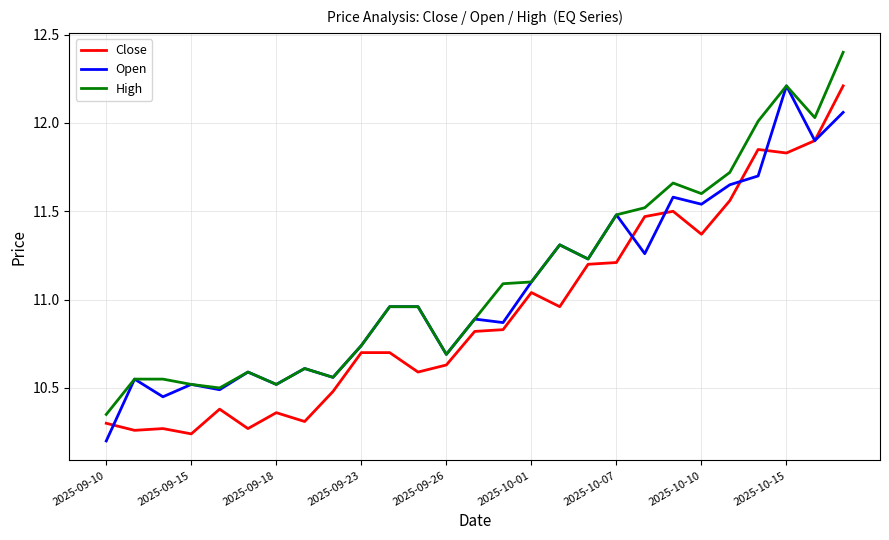

What is the maximum value for High?

12.4